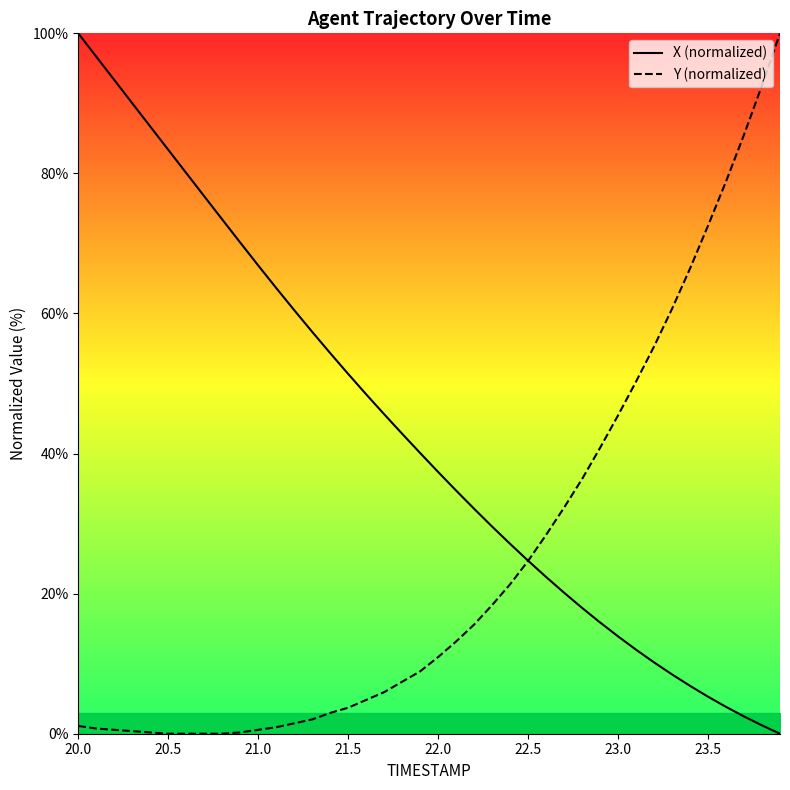

How many values in the Y (normalized) series are below 10?

20